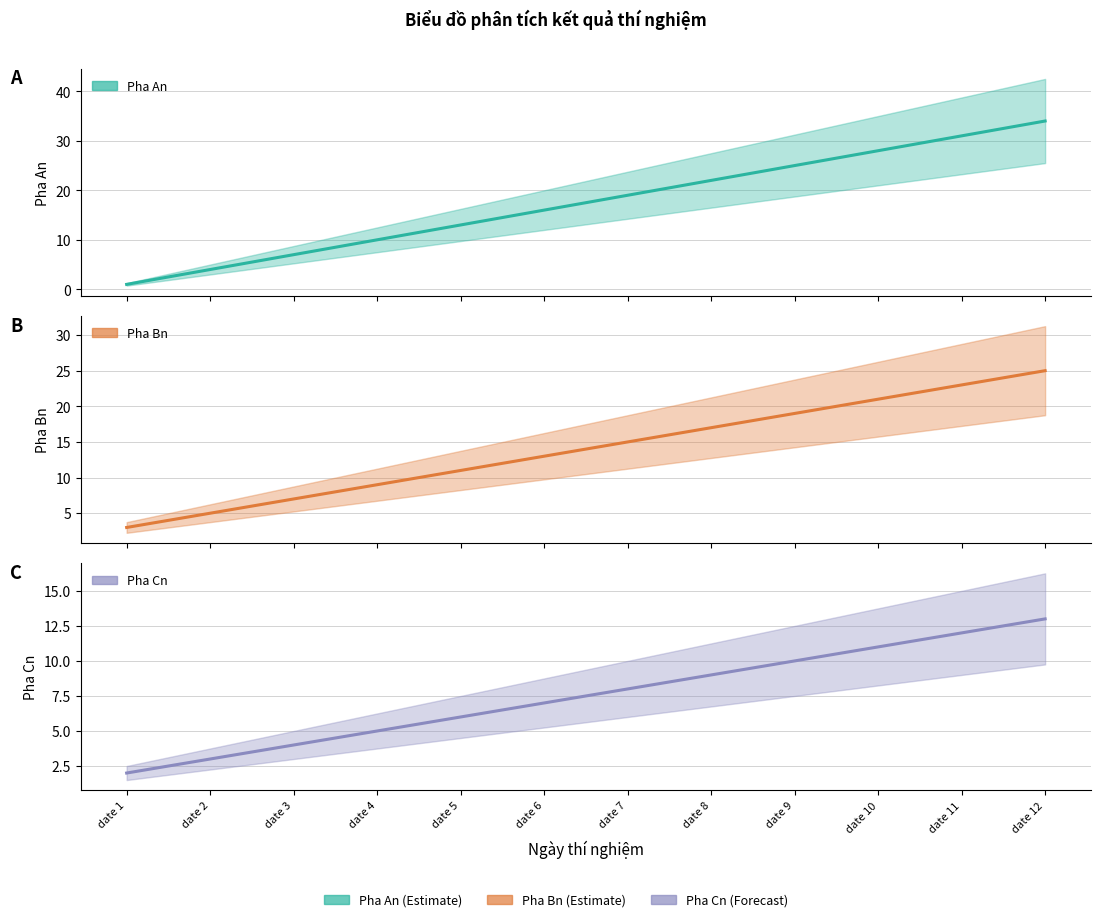

After their last crossing, which series has the higher values: Pha An or Pha Cn?

Pha An